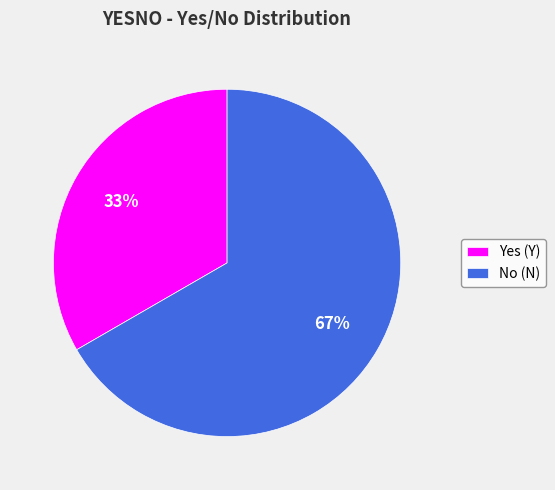

Which slice represents more than half of the pie?

No (N)